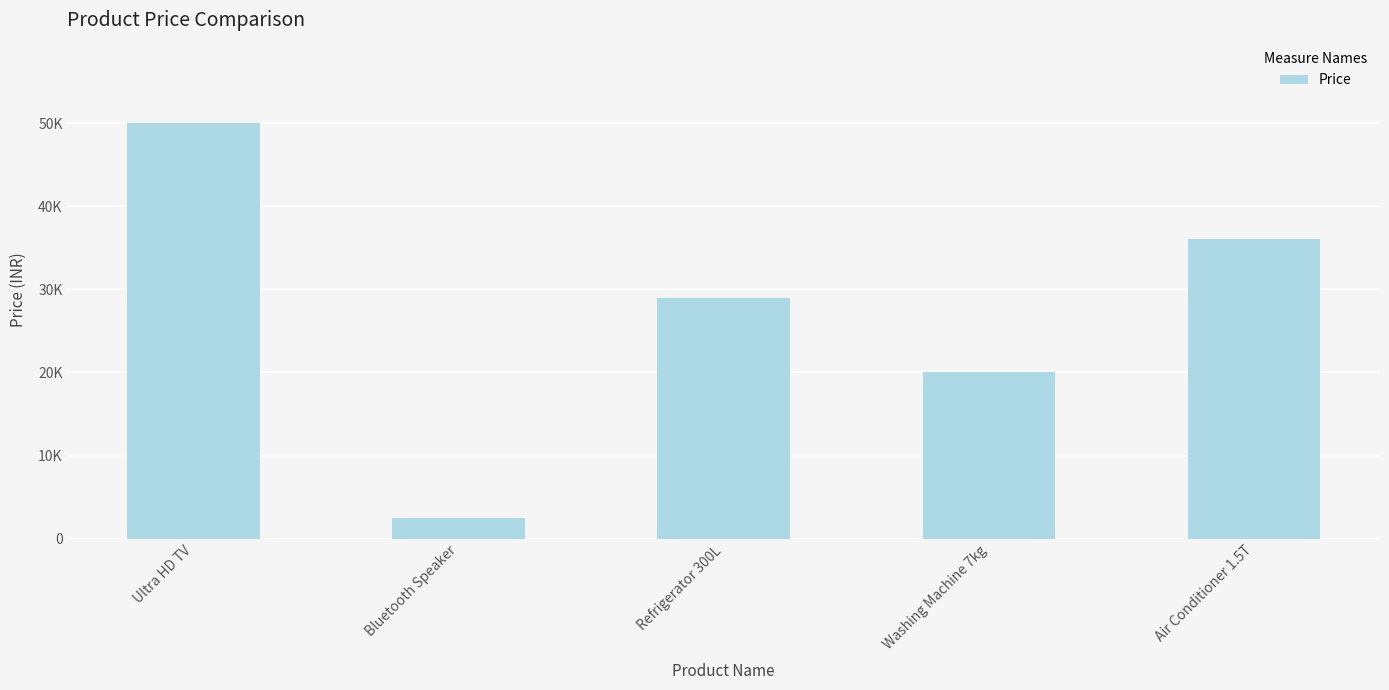

Reading left to right, extract all data points from this chart.

49999	2499	28999	19999	35999